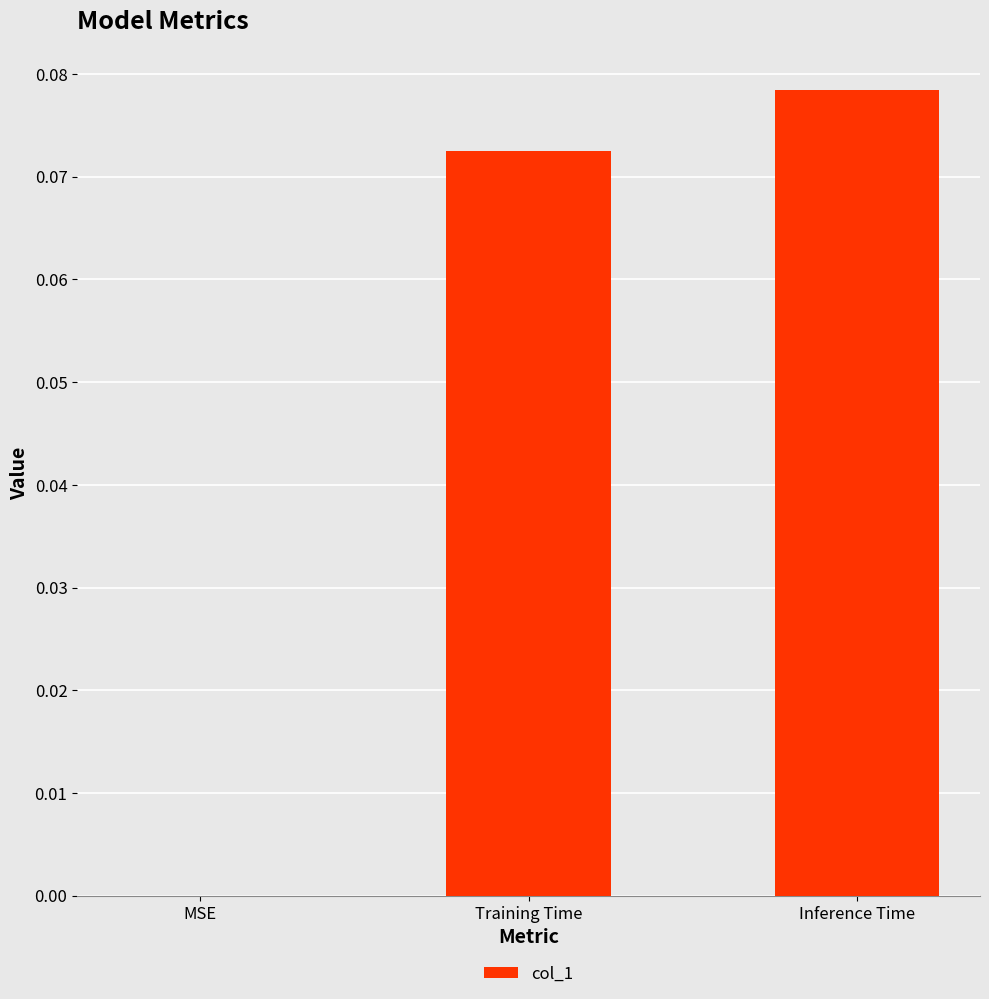

Which category has the highest value across all series?

Inference Time